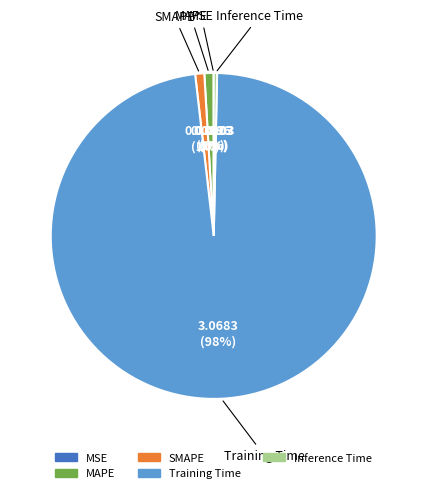

Does MAPE account for over 50% of the chart?

No